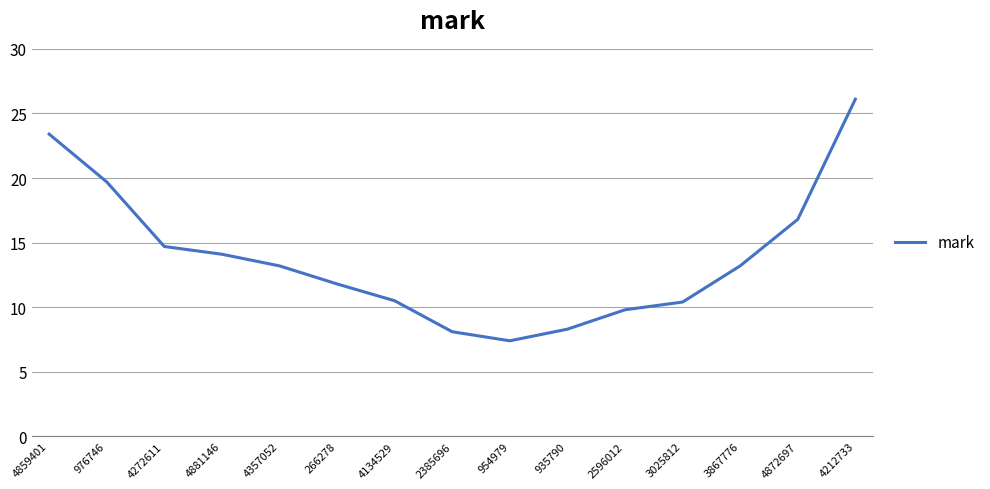

What is the change in value from 954979 to 4212733?

+18.7